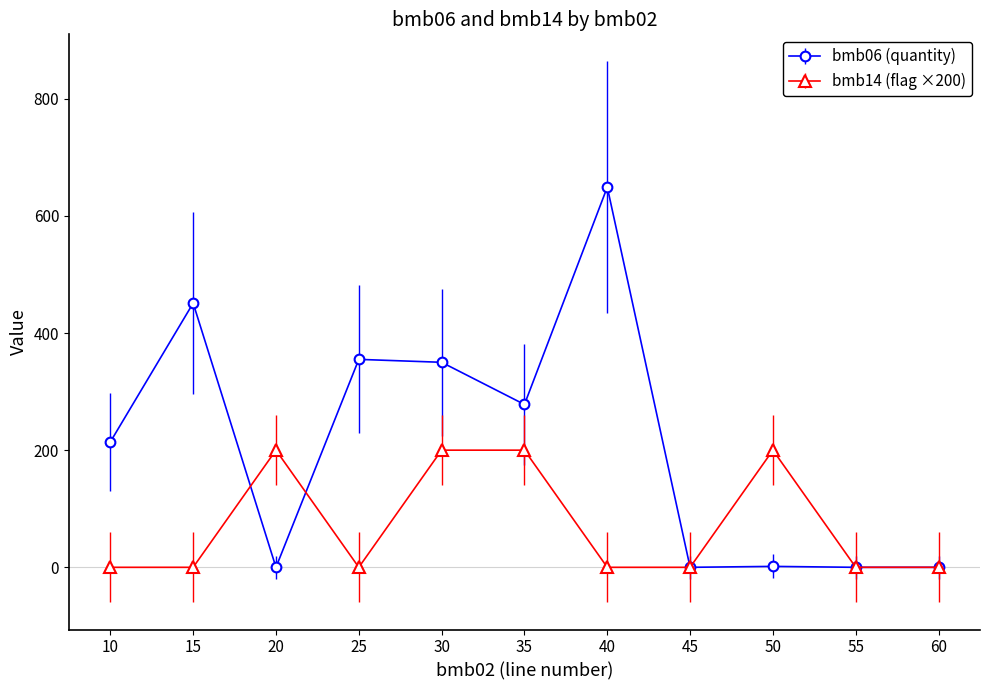

Which series has the largest range (max minus min)?

bmb06 (quantity)